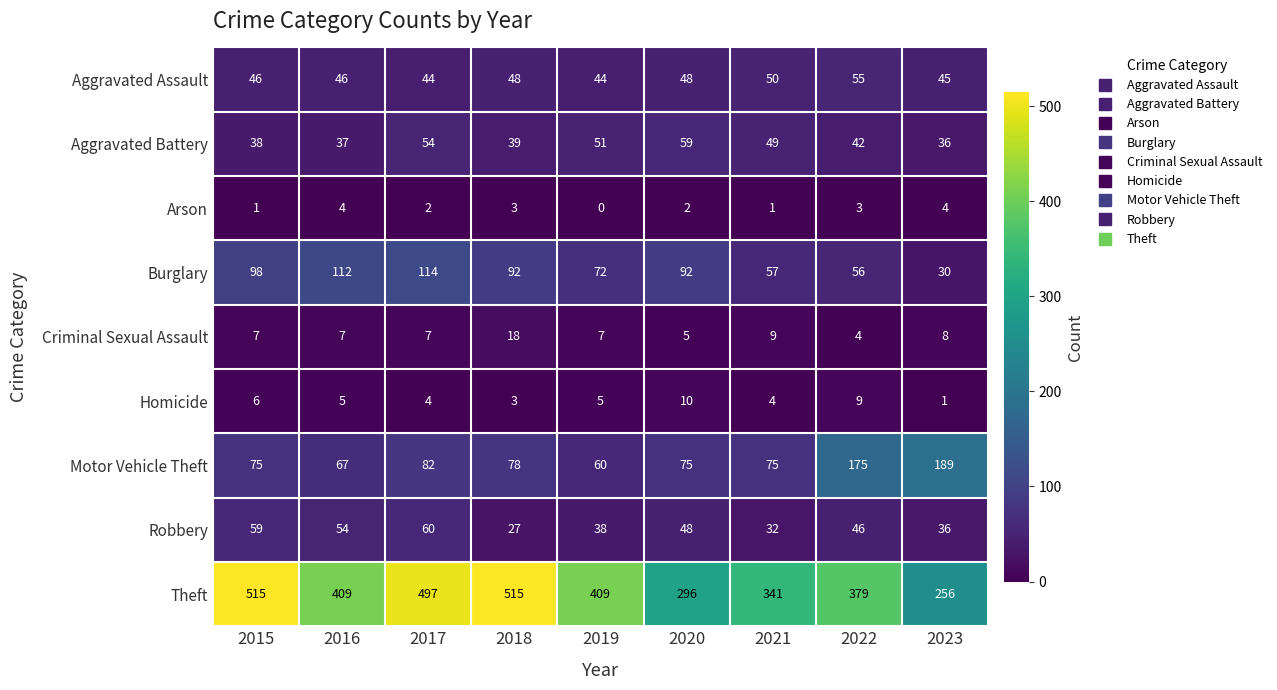

Which series has the largest range (max minus min)?

Theft